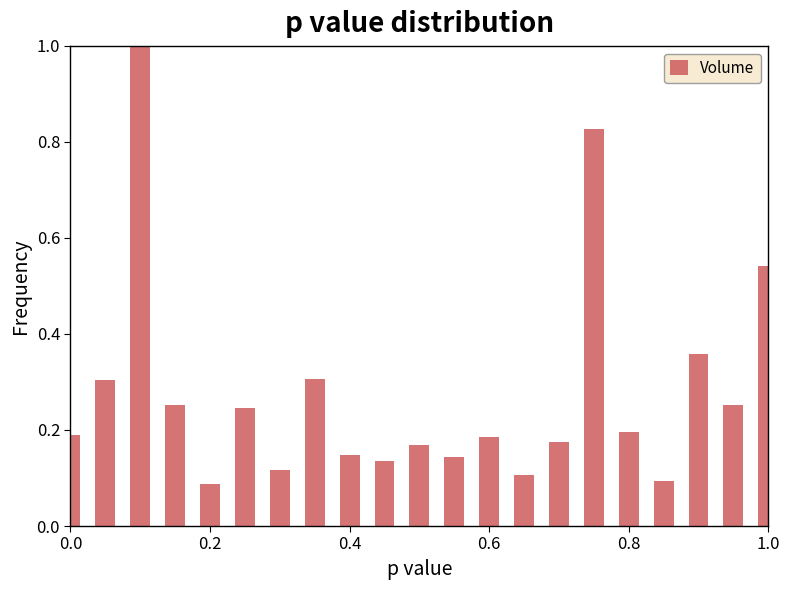

How many bars are there in total?

21